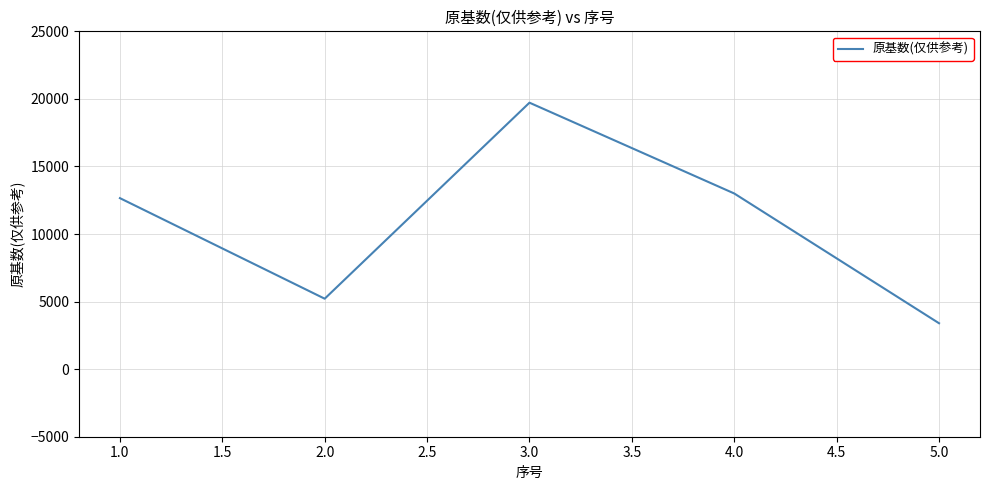

Which has a higher value, 4.0 or 2.0?

4.0